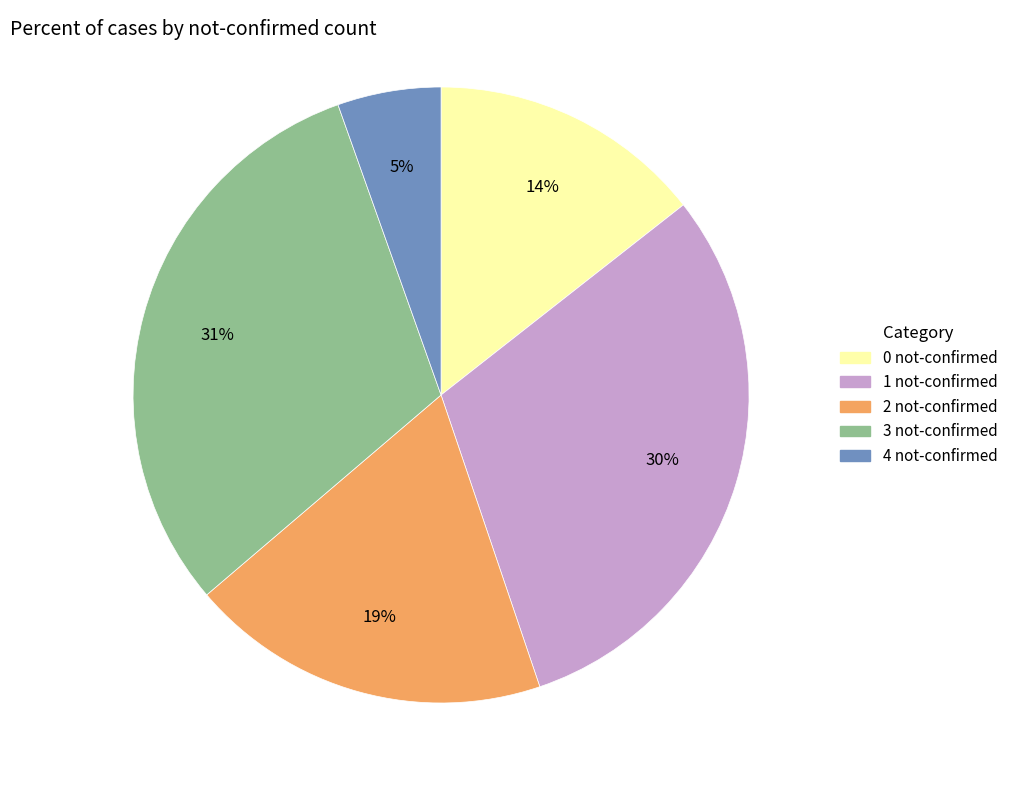

How many slices are in this pie chart?

5